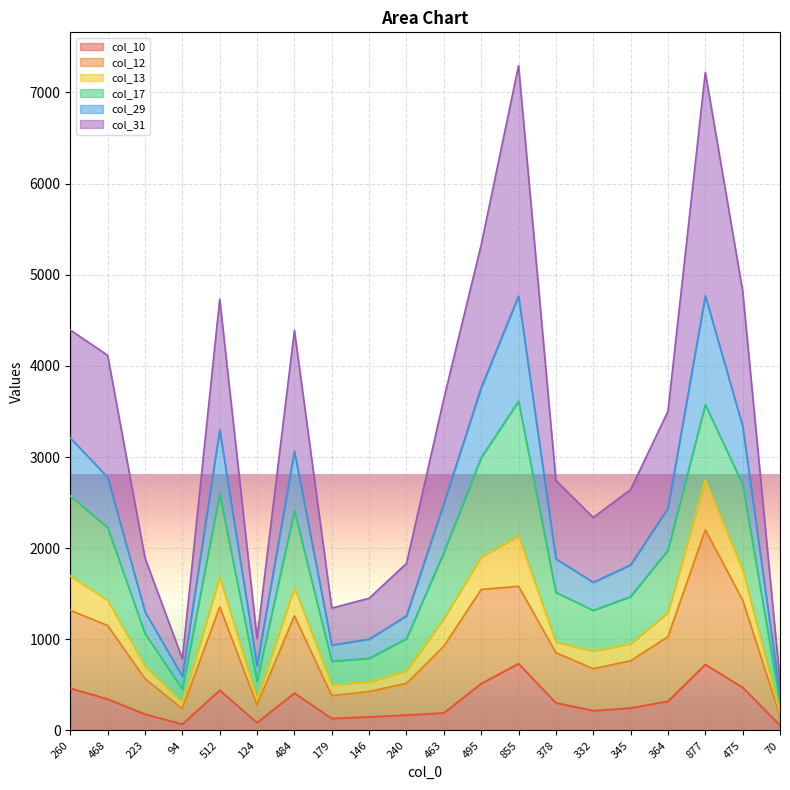

How many categories are shown in the chart?

20